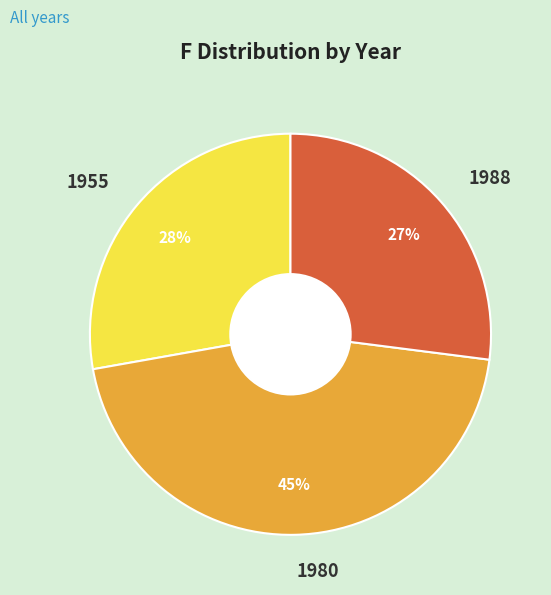

True or false: 1980 accounts for 45% of the total.

True